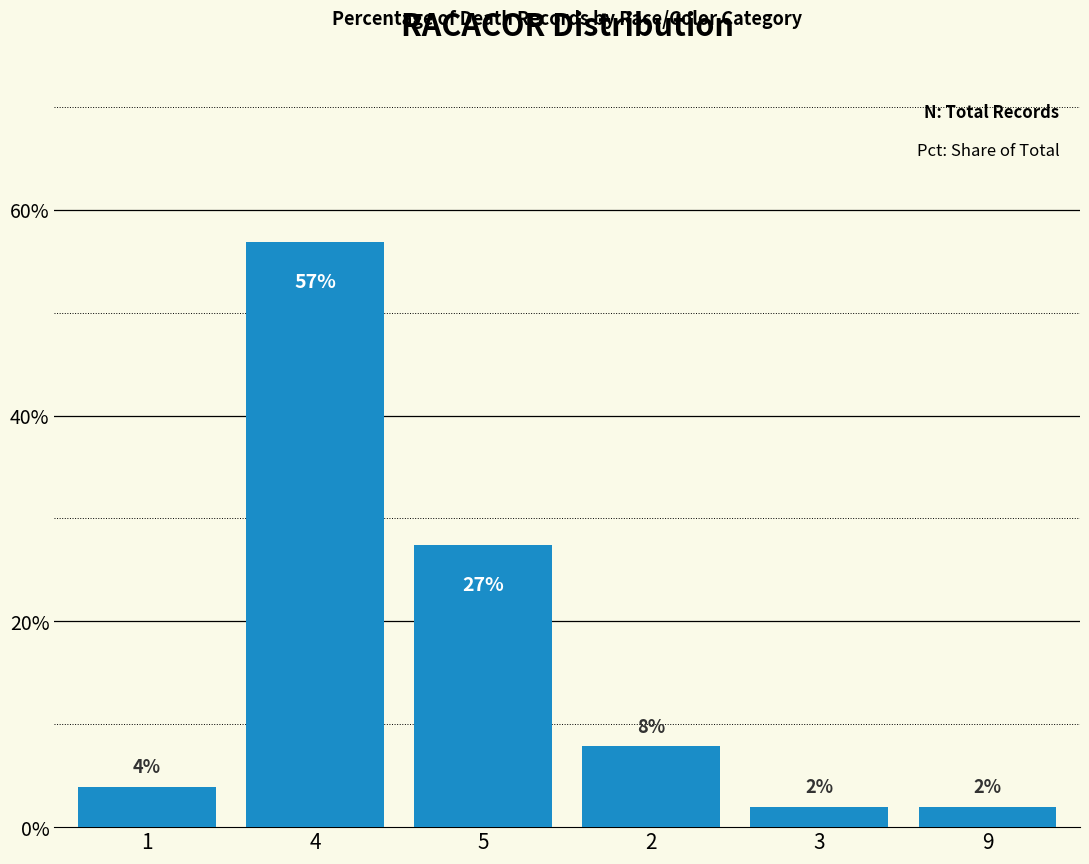

The chart shows a value of 6.4 at 1. True or false?

False